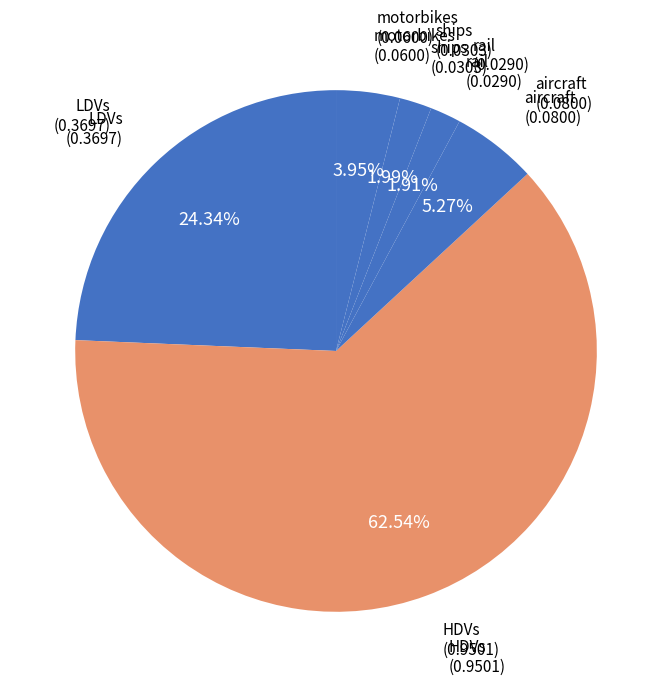

Count the number of slices in the pie.

6